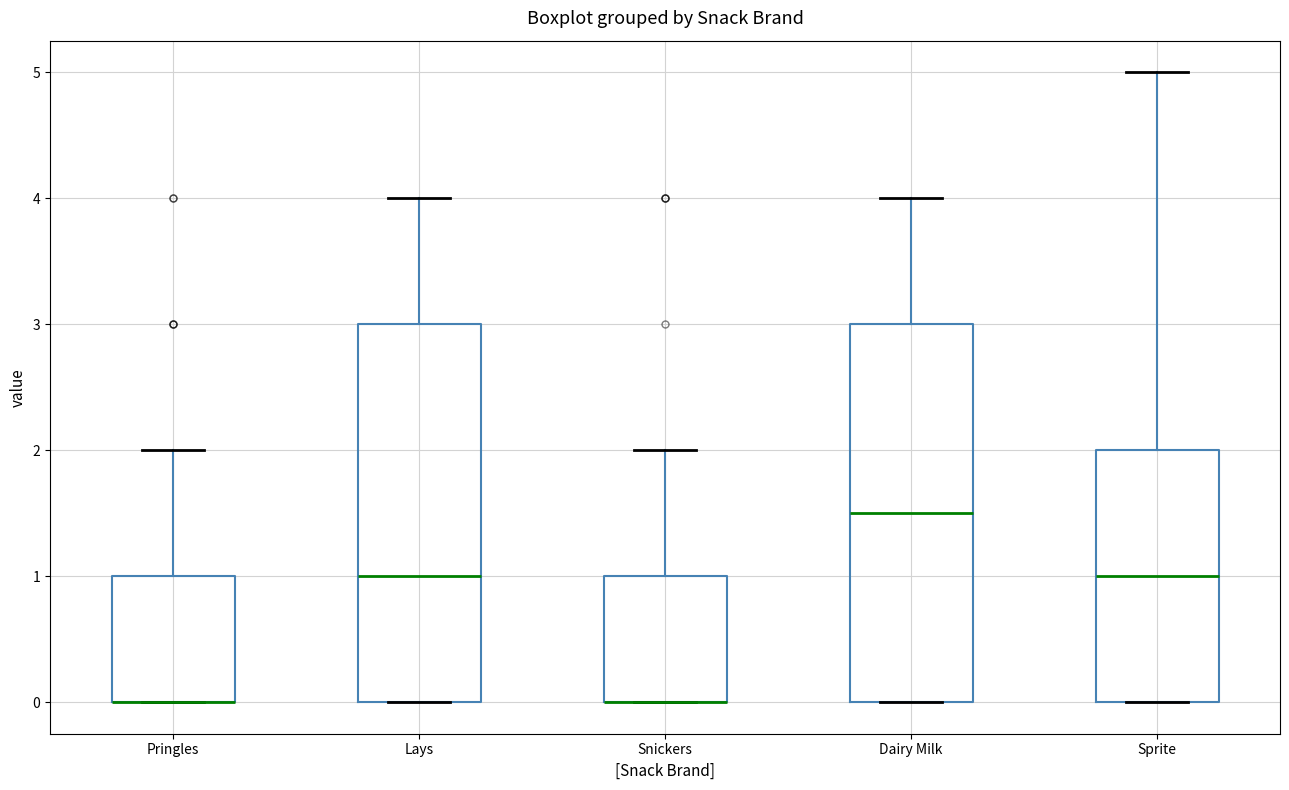

Where does the upper whisker of the box for Snickers end on the y-axis? The values are not printed on the chart, so give them approximately, as read against the axis.

2.0